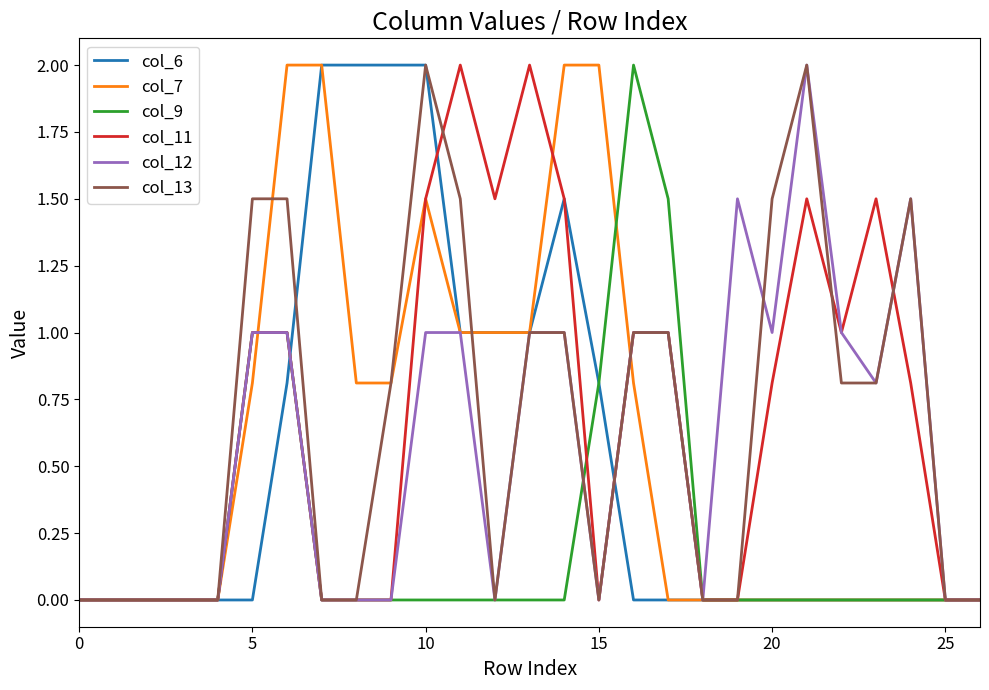

What is the highest value of the col_9 series?

2.0